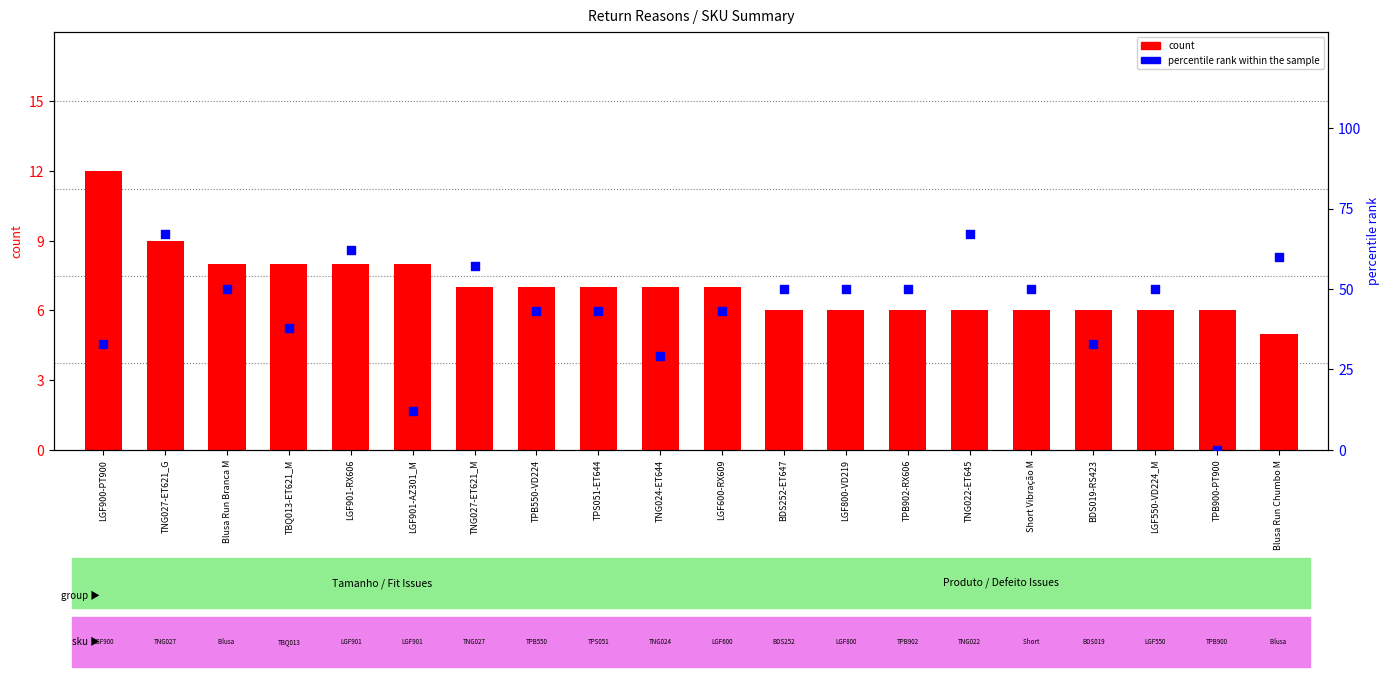

What is the total value across all series at LGF800-VD219?

56